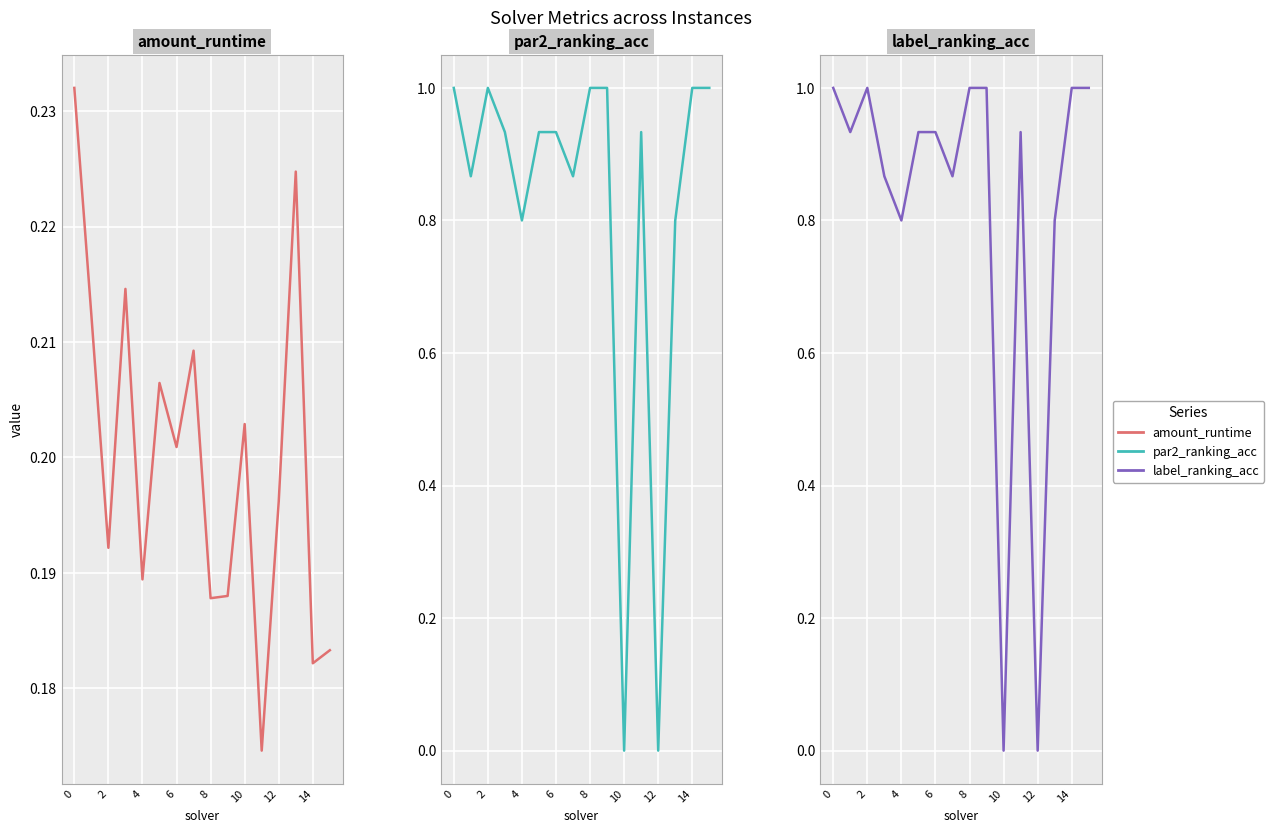

What is the label of the 10th point from the left?

9